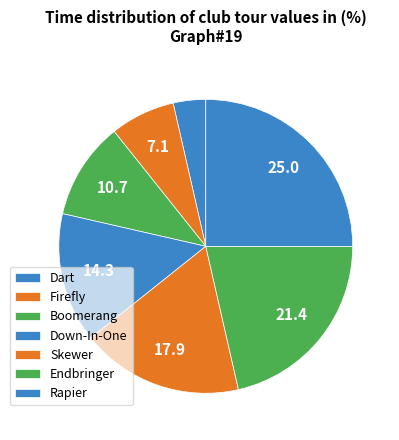

How many slices are in this pie chart?

7